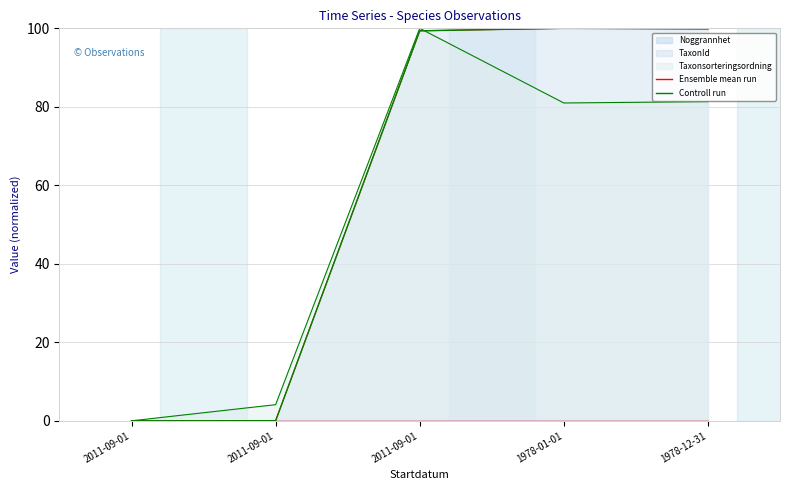

True or false: Controll run has more than 2 interior local peaks.

False